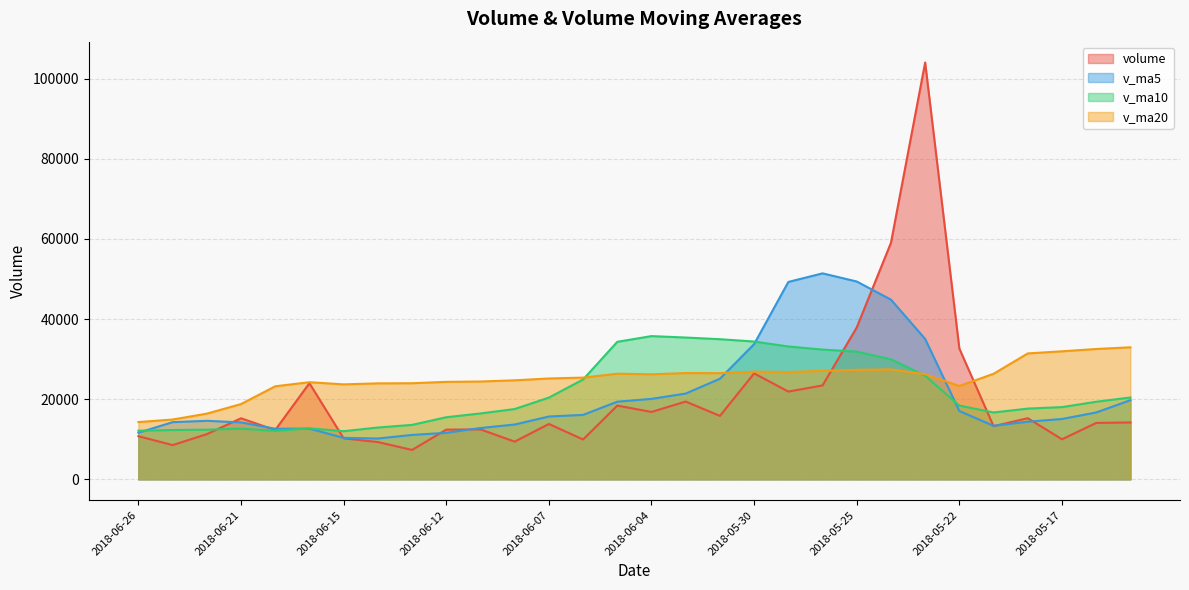

True or false: v_ma10 has a value of 53793.0 at 2018-05-29.

False